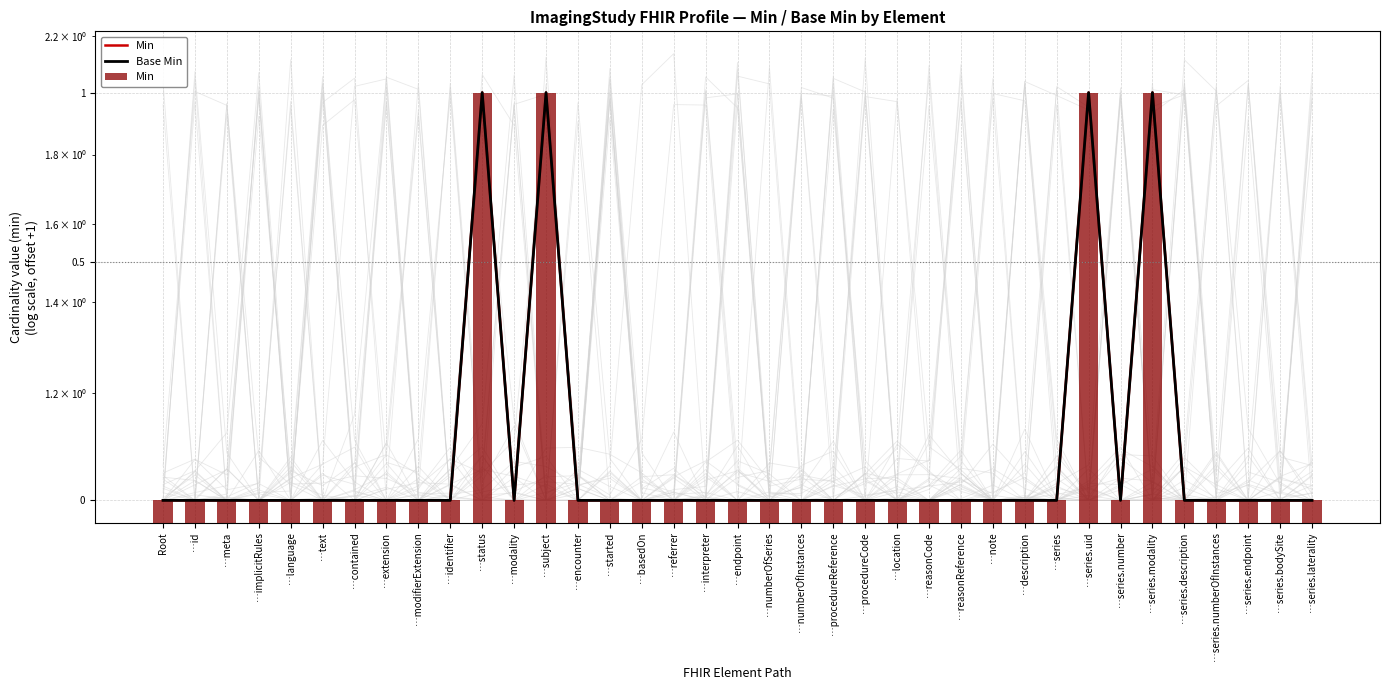

Rank the series at …modality from lowest to highest value.

Min, Base Min